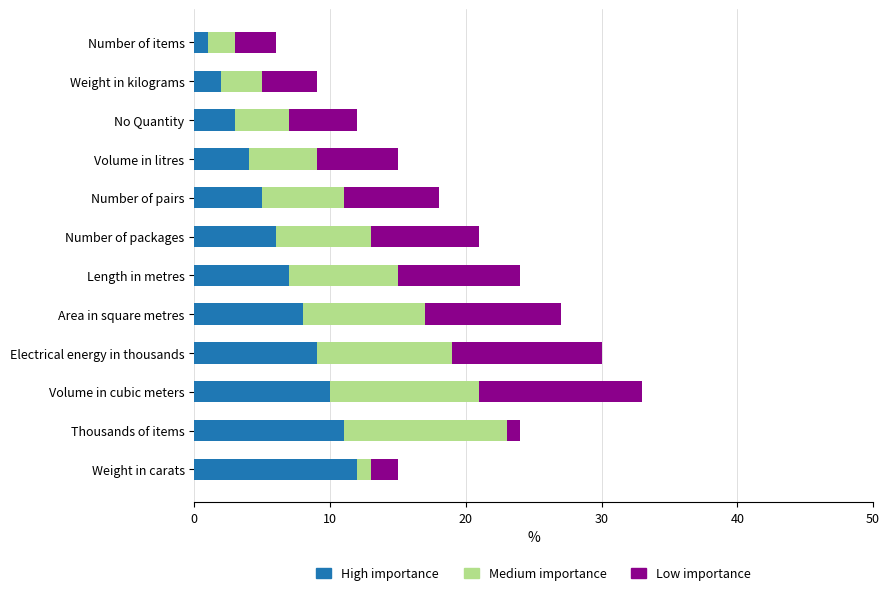

Which category has the lowest value in the High importance series?

Number of items